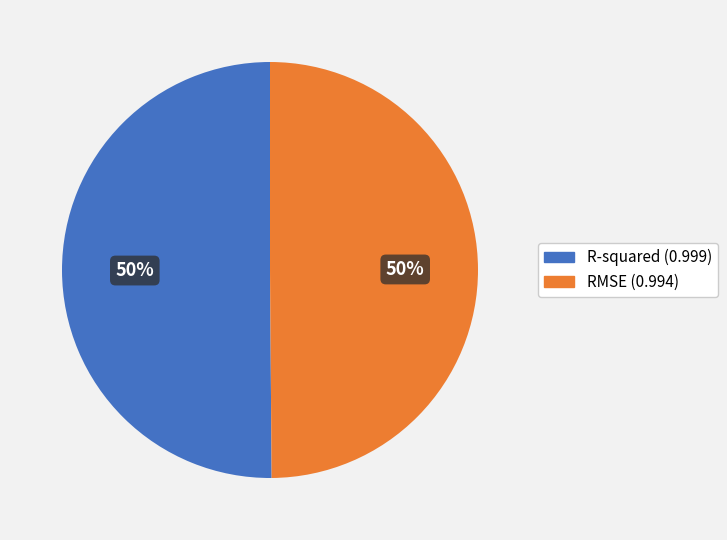

To the nearest percent, what is the average slice percentage?

50%